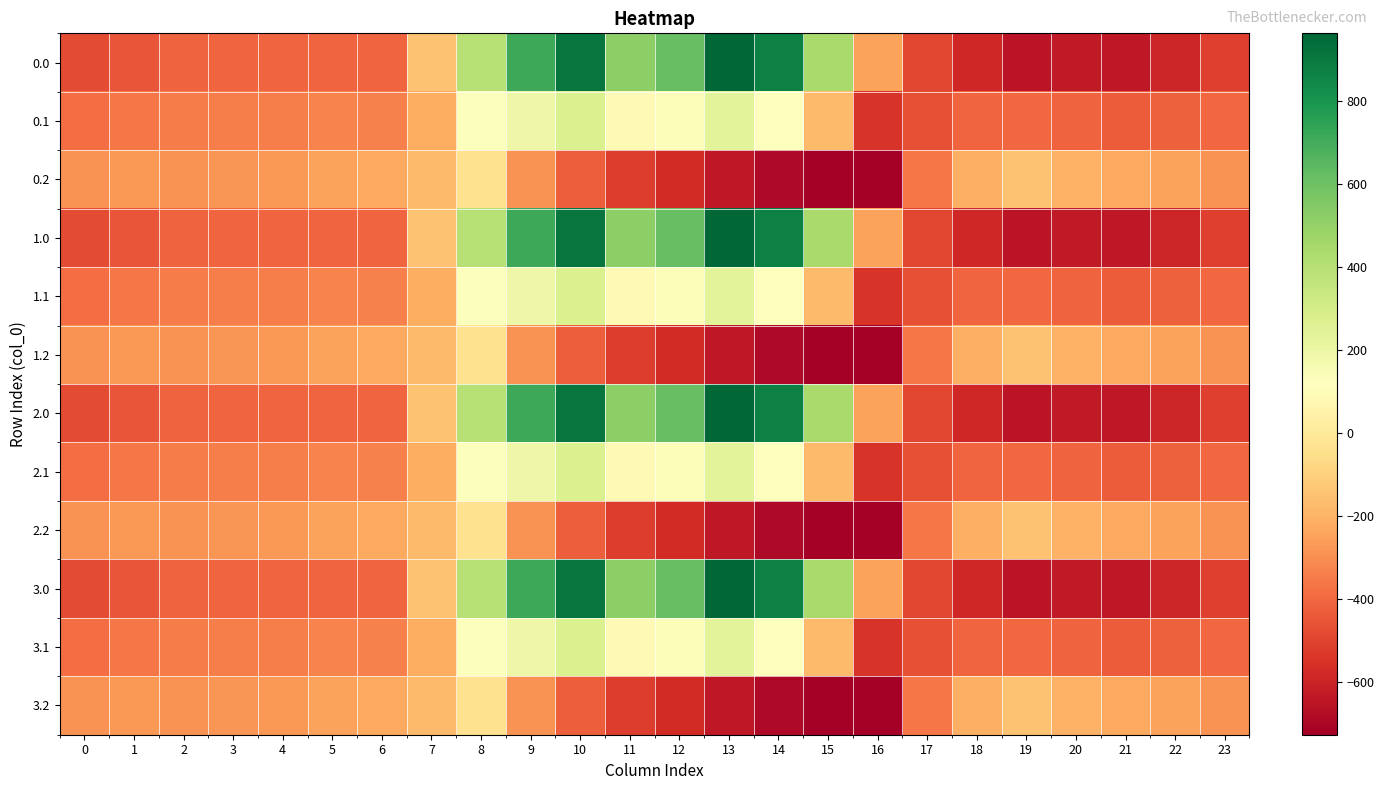

Rank the series by their maximum value, from lowest to highest.

0.2, 1.2, 2.2, 3.2, 0.1, 1.1, 2.1, 3.1, 0.0, 1.0, 2.0, 3.0